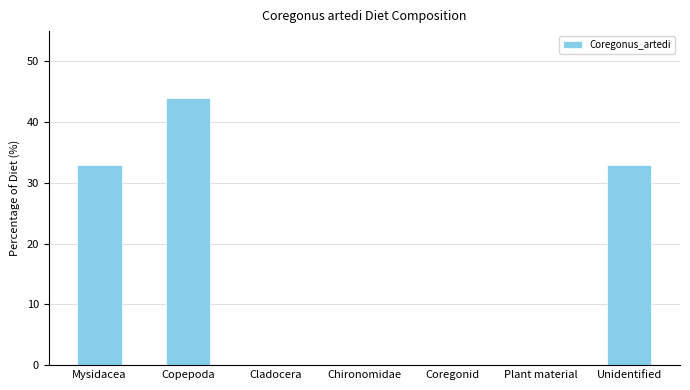

What is the average value?

16